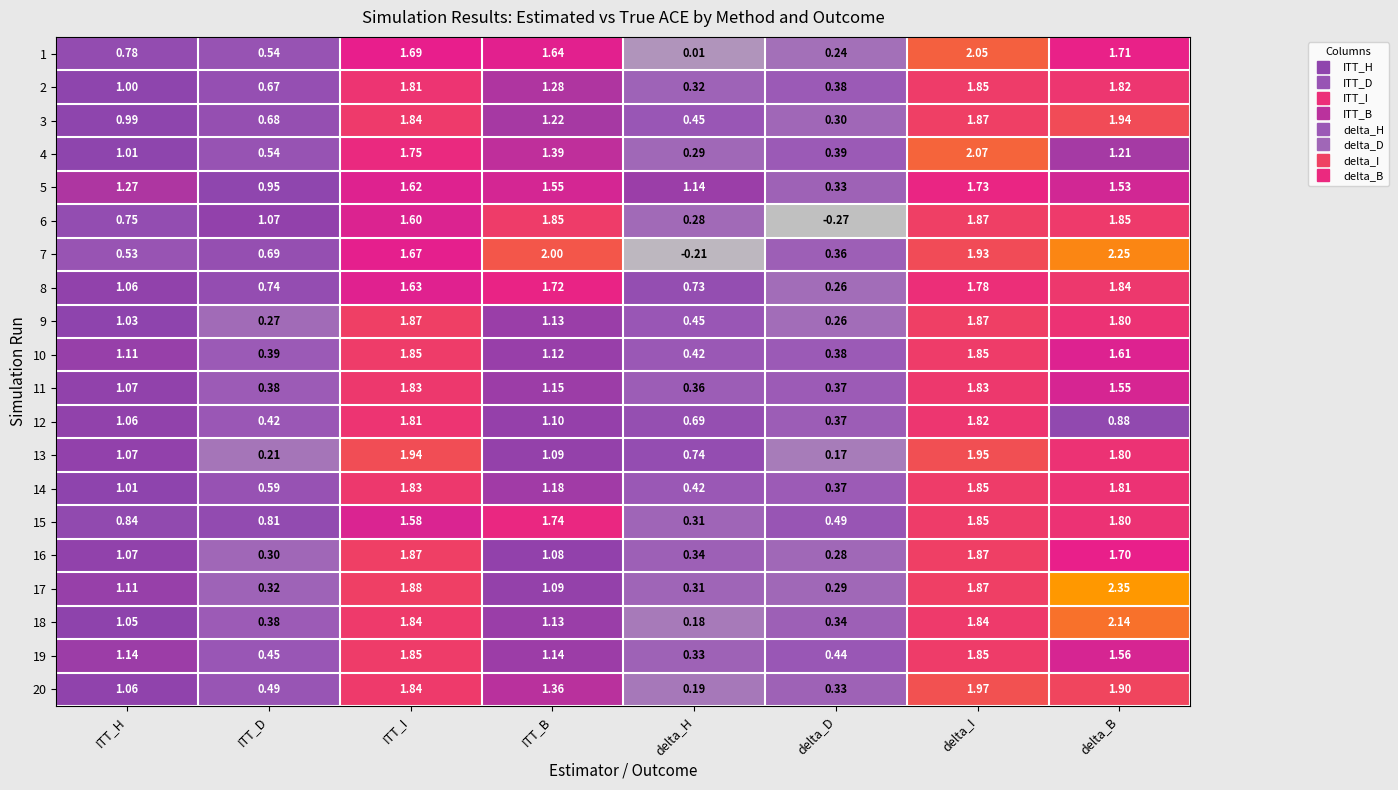

Rank the categories by 12 value from lowest to highest.

delta_D, ITT_D, delta_H, delta_B, ITT_H, ITT_B, ITT_I, delta_I